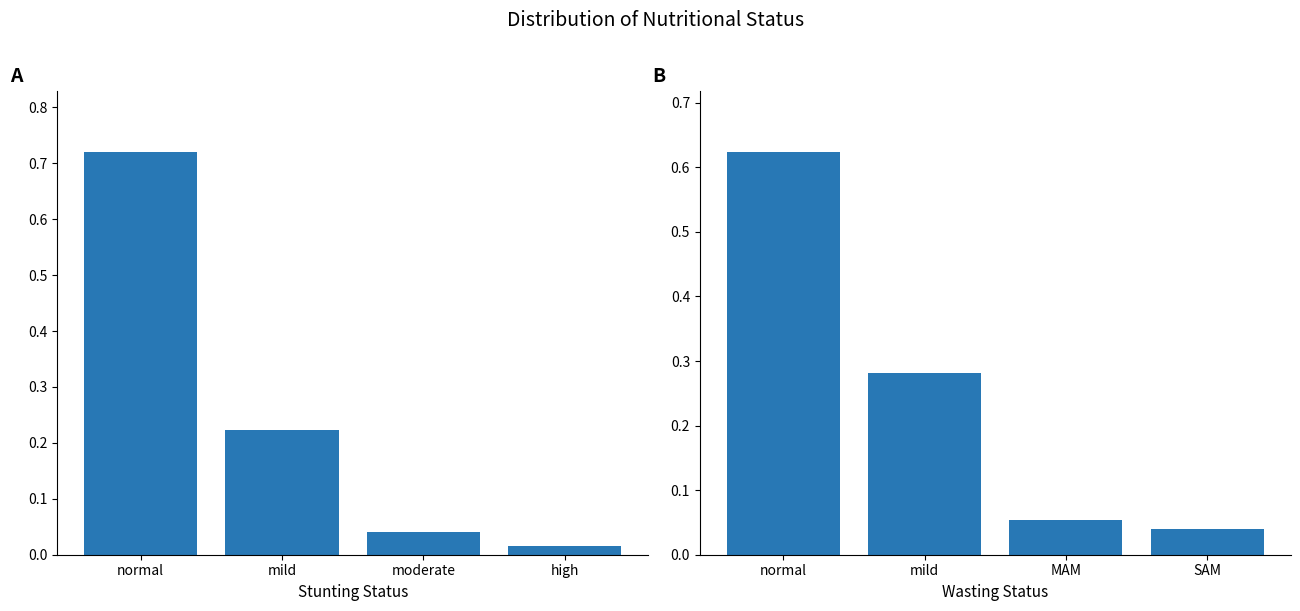

What is the sum of all Wasting values?

1.0